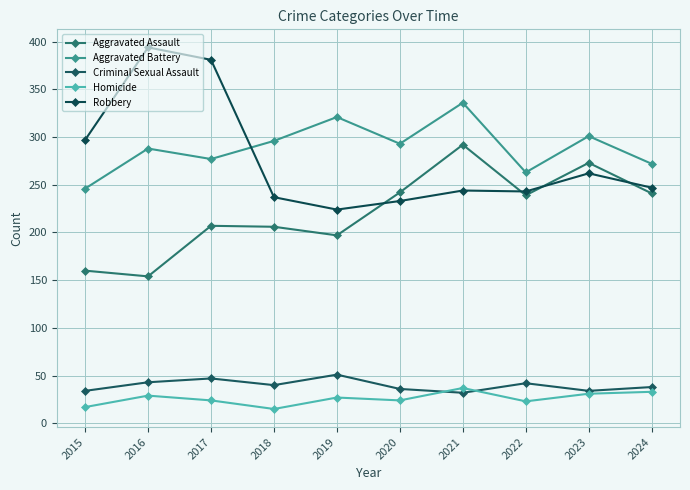

Which series has the largest total across all categories?

Aggravated Battery